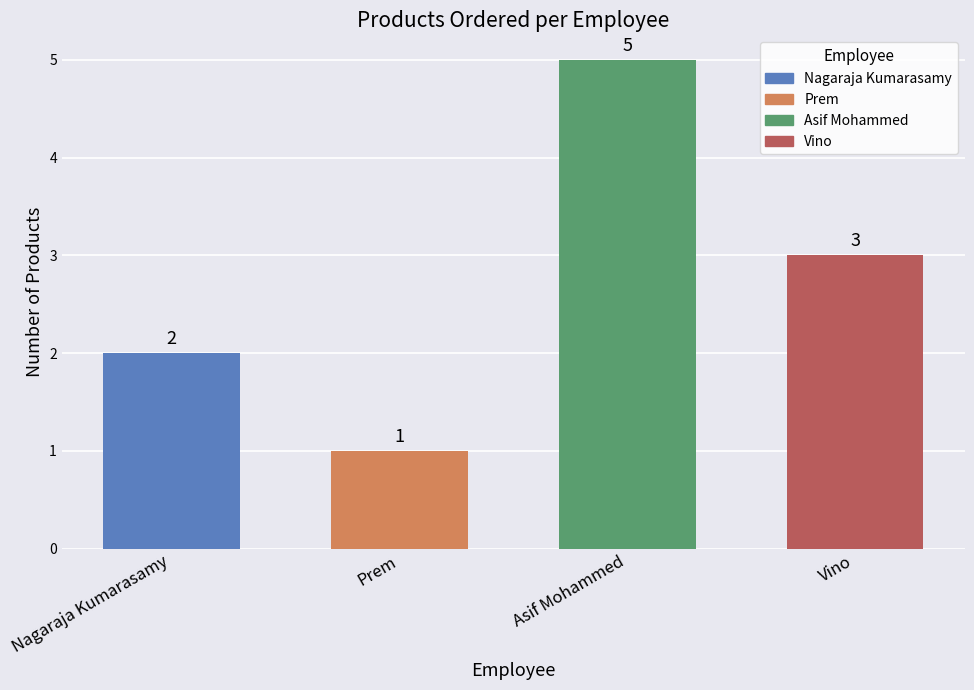

What is the maximum value shown in the chart?

5